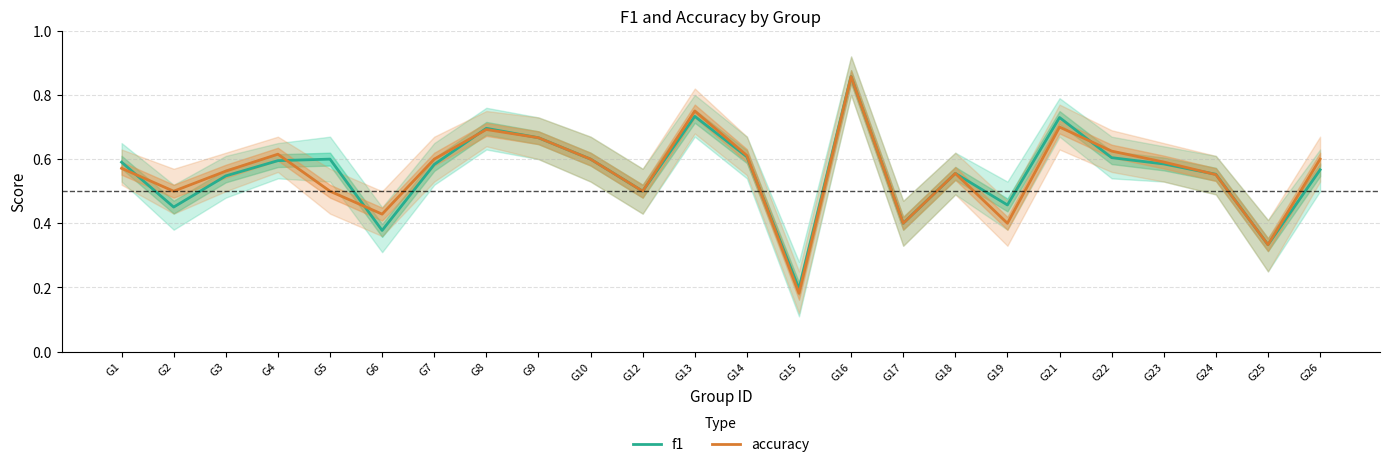

What is the total value across all series at G25?

0.7